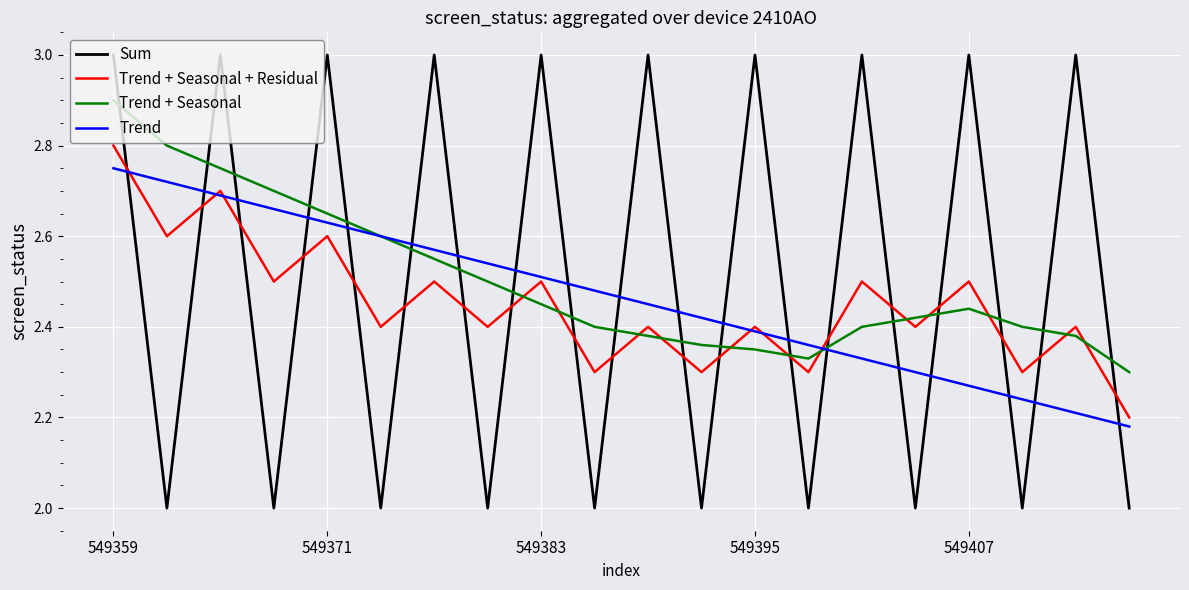

True or false: Sum and Trend cross at least once.

True